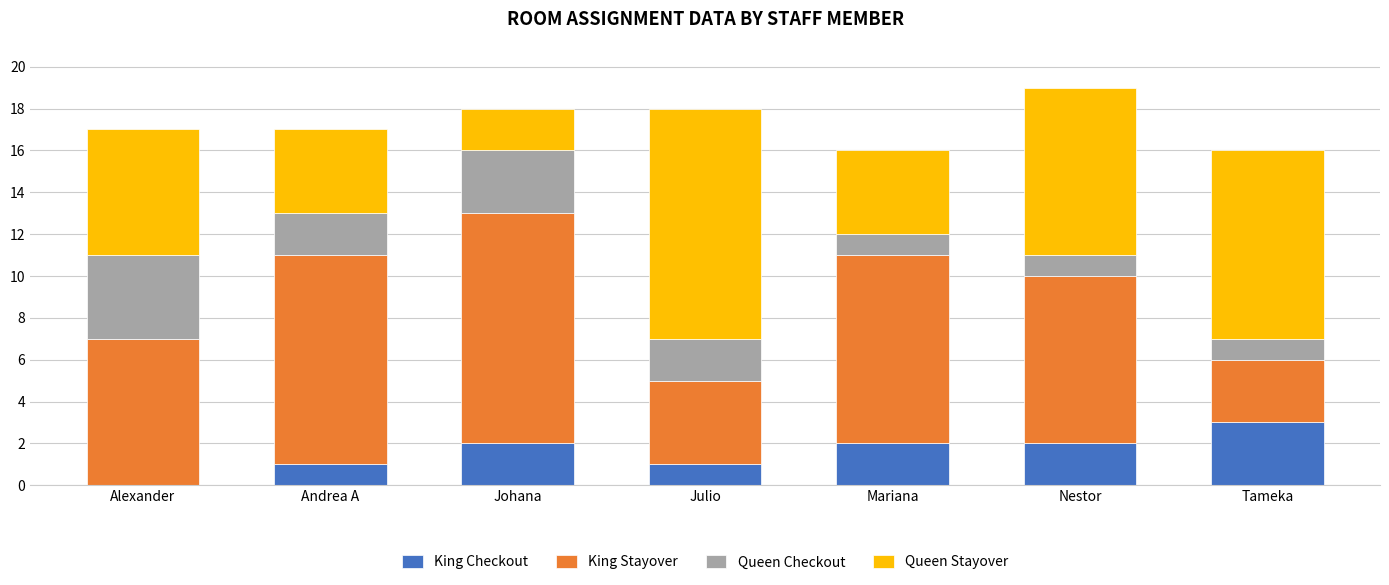

At which label does King Checkout reach its peak?

Tameka